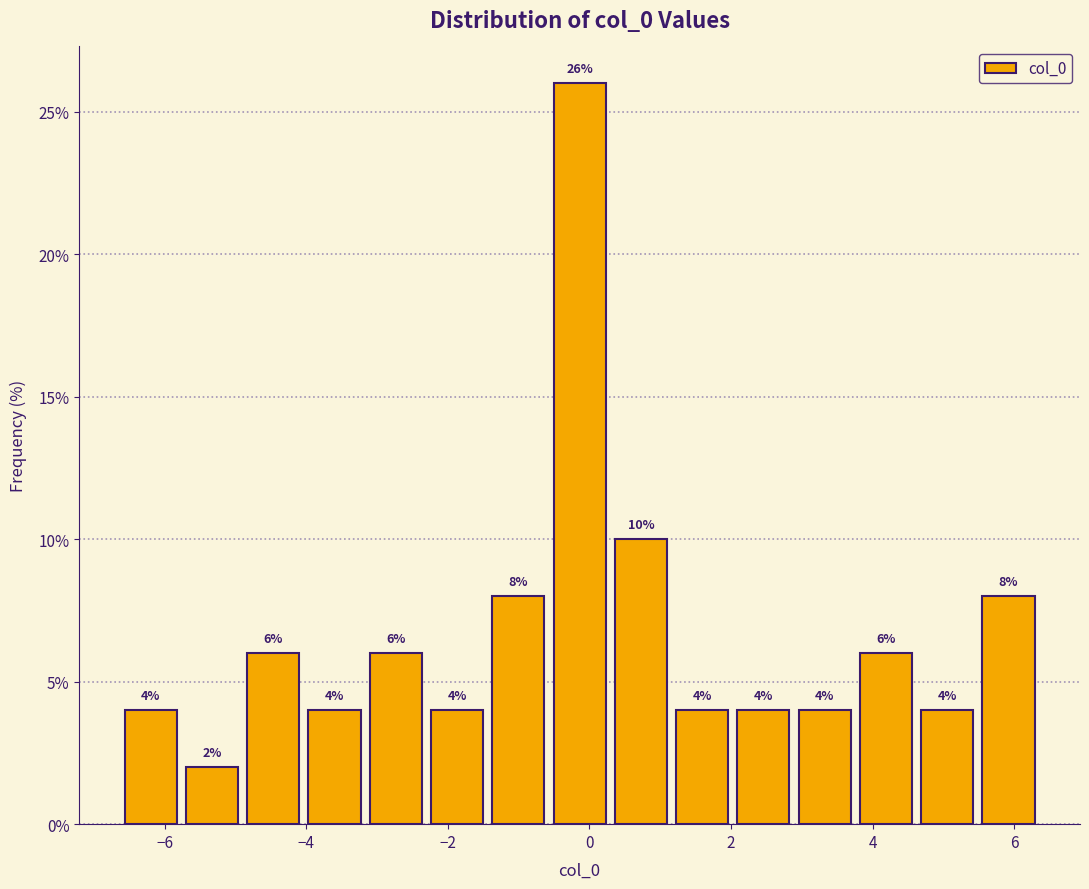

Reading left to right, list every bar in this chart as the range it spans on the x-axis followed by its height. The bar edges are not printed on the chart, so give them approximately, as read against the axis.

-6.6 to -5.8: 4
-5.8 to -4.8: 2
-4.8 to -4.0: 6
-4.0 to -3.2: 4
-3.2 to -2.4: 6
-2.4 to -1.4: 4
-1.4 to -0.6: 8
-0.6 to 0.2: 26
0.2 to 1.2: 10
1.2 to 2.0: 4
2.0 to 2.8: 4
2.8 to 3.8: 4
3.8 to 4.6: 6
4.6 to 5.4: 4
5.4 to 6.4: 8